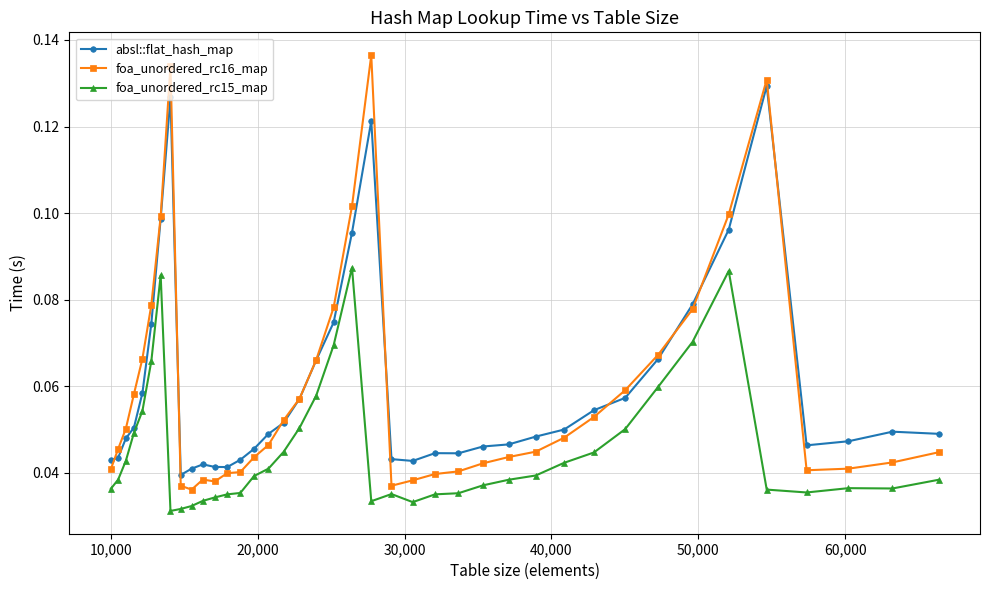

Rank the series by their maximum value, from lowest to highest.

foa_unordered_rc15_map, absl::flat_hash_map, foa_unordered_rc16_map